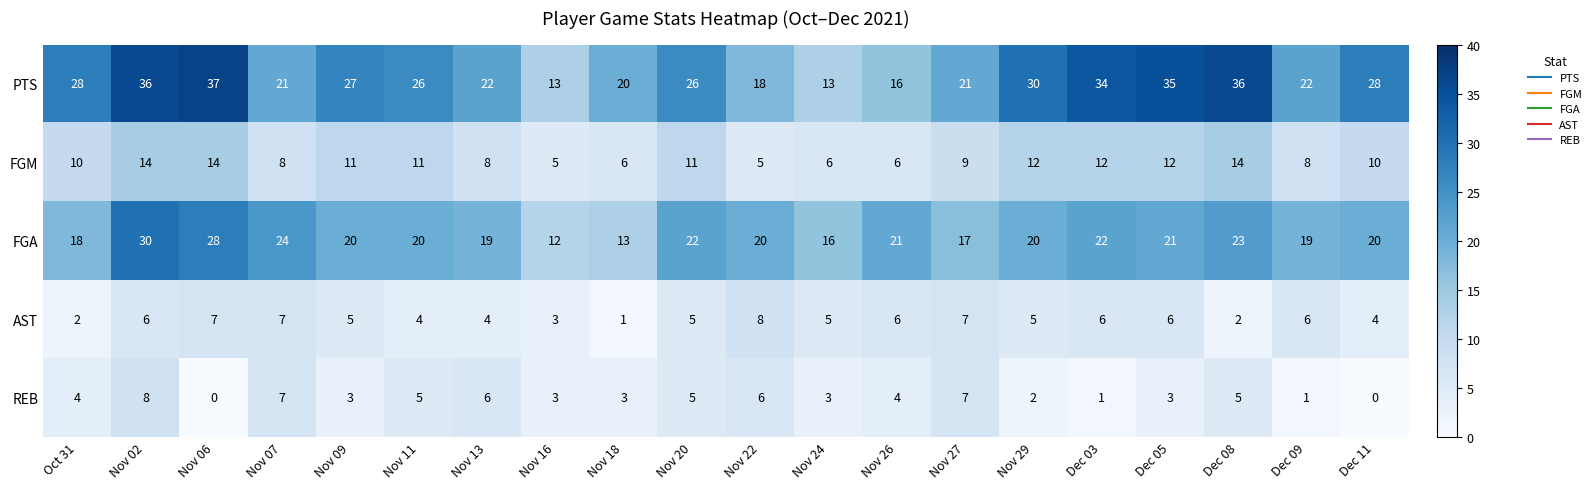

What is the sum of all FGM values?

192